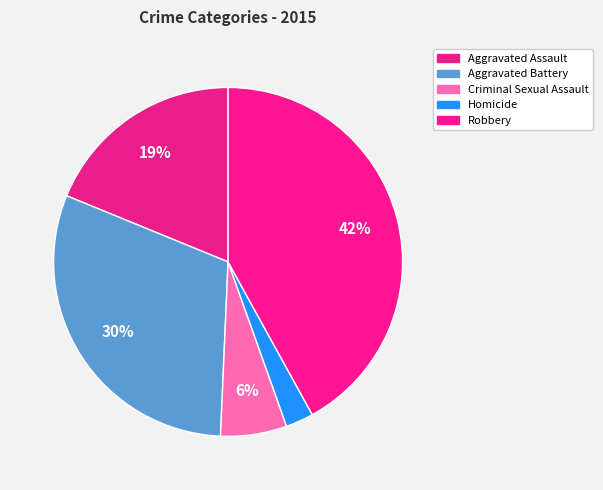

Count the number of slices in the pie.

5